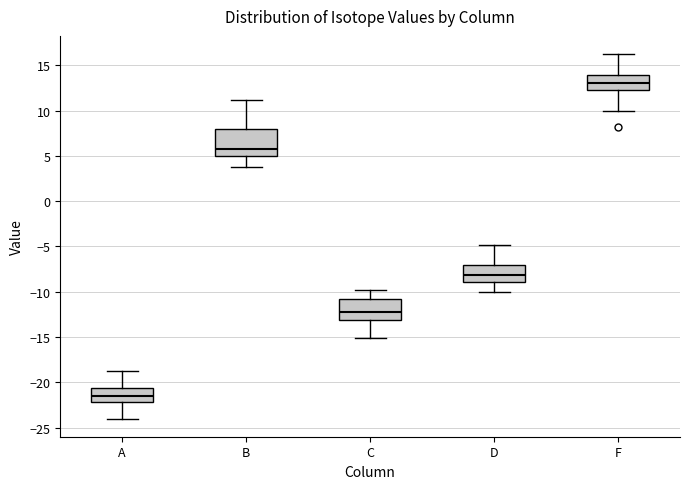

Comparing the boxes themselves (not the whiskers), which one is the tallest?

B